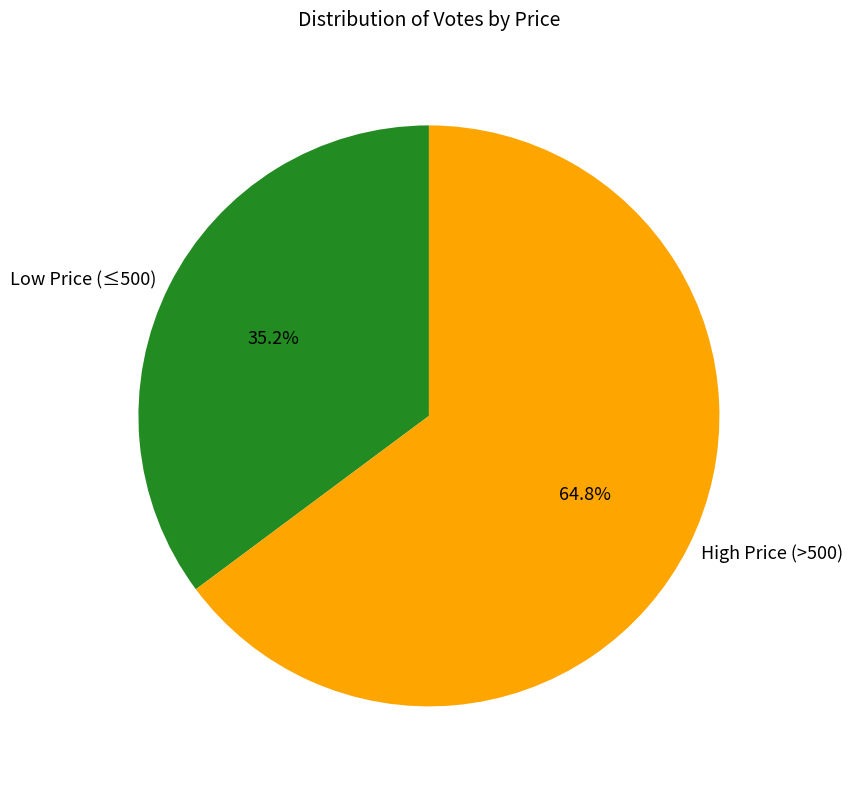

What is the largest slice in the pie chart?

High Price (>500)